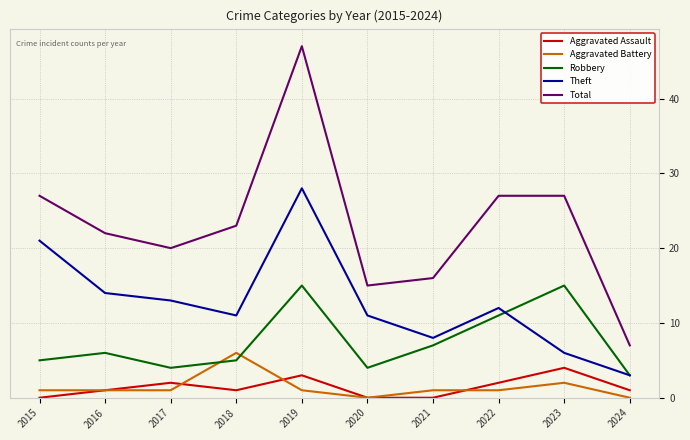

What is the sum of the Aggravated Assault values at 2015 and 2023?

4